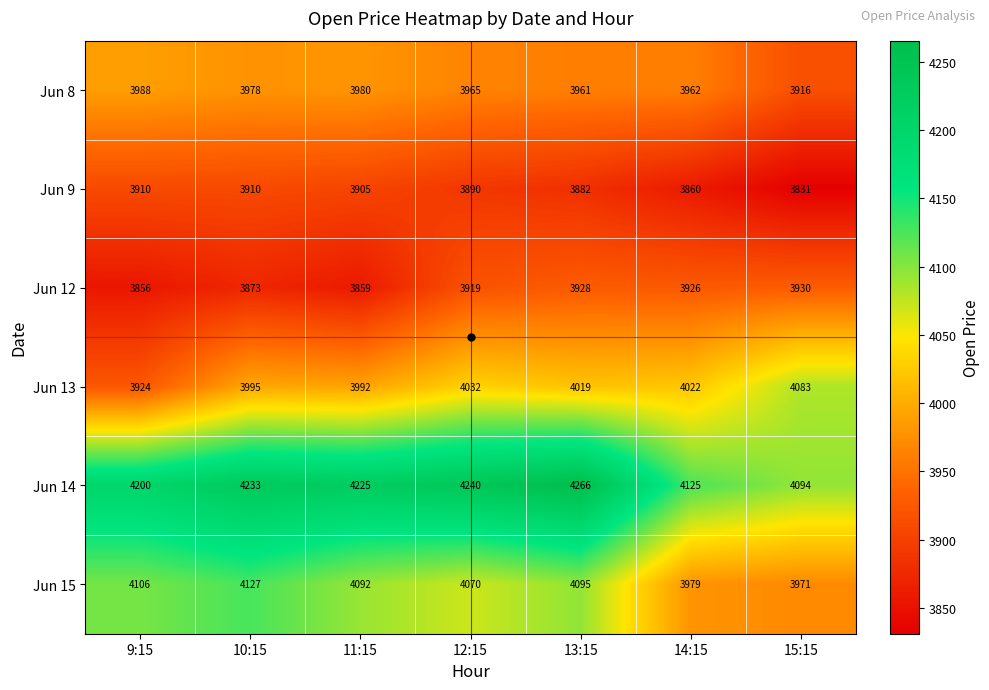

What is the spread (max minus min) of values at 12:15?

350